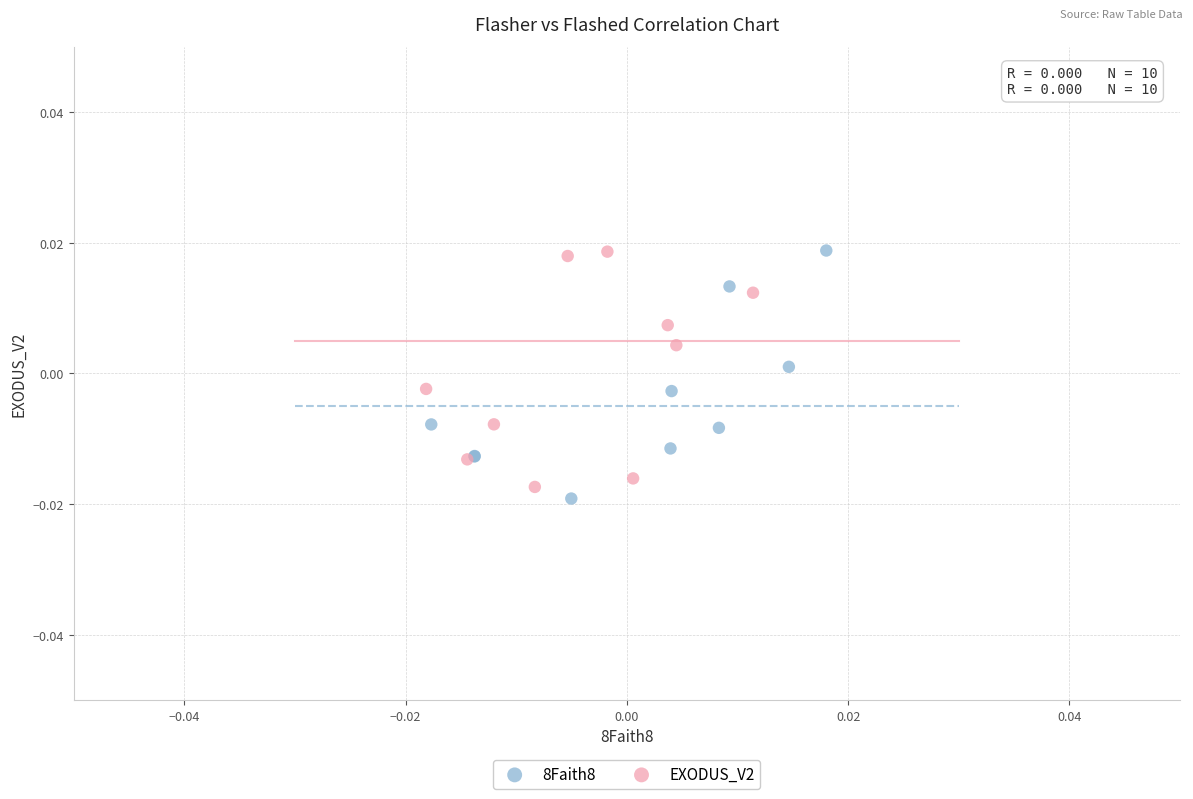

What are all the series names shown in the legend?

8Faith8, EXODUS_V2